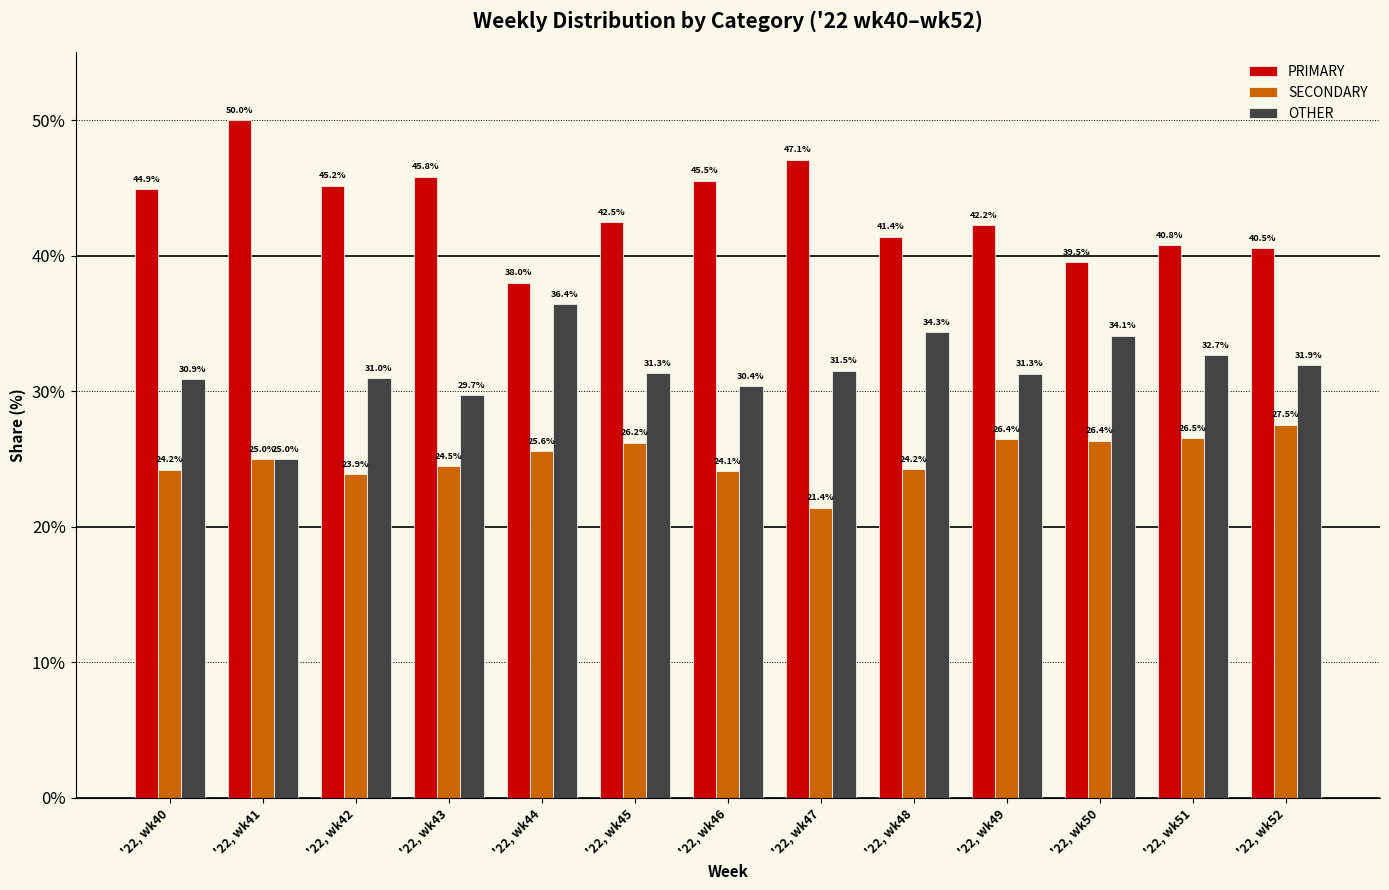

The value of OTHER at '22, wk46 is 19.5. True or false?

False